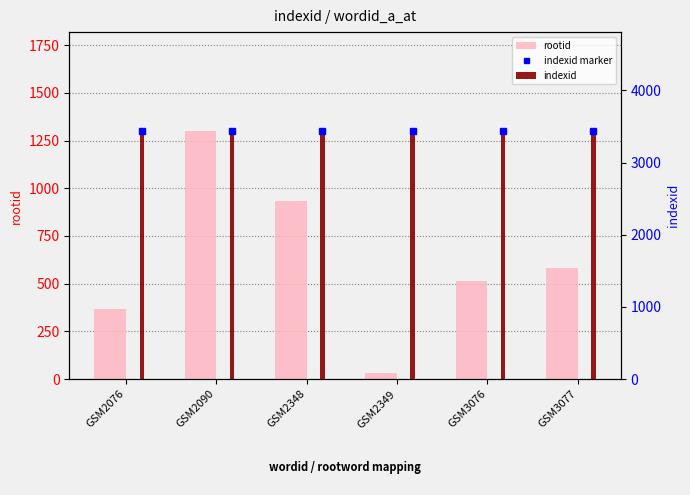

Count the number of categories in the chart.

6